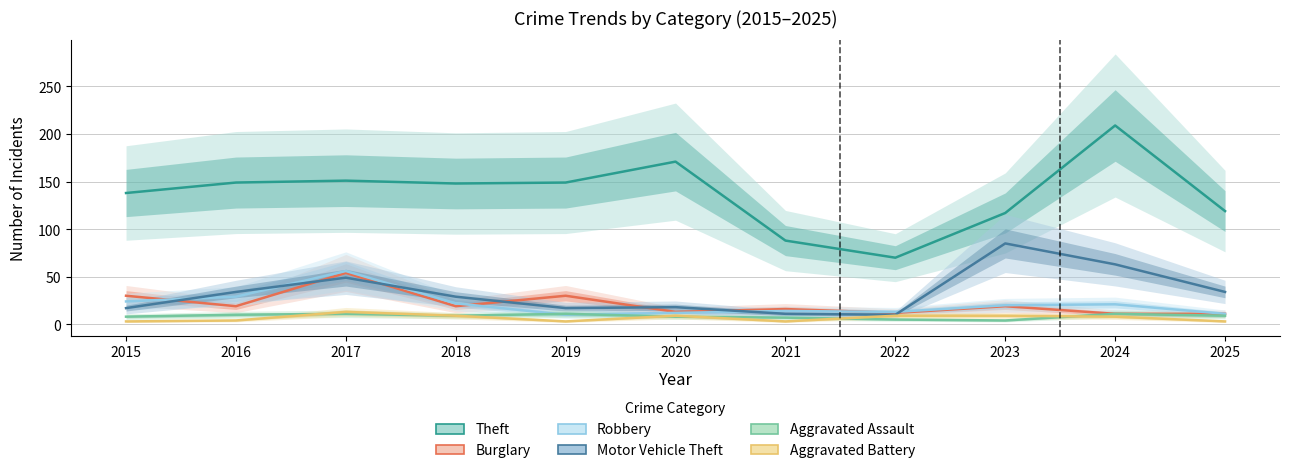

Where is the first local minimum for Aggravated Battery?

2019